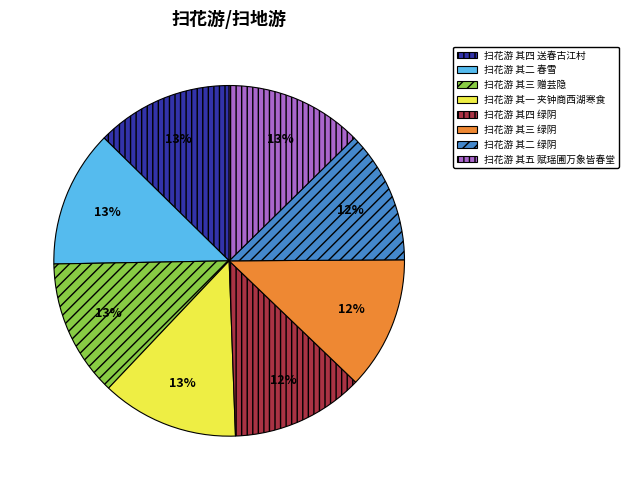

Is the sum of 扫花游 其三 绿阴 and 扫花游 其五 赋瑶圃万象皆春堂 greater than half?

No